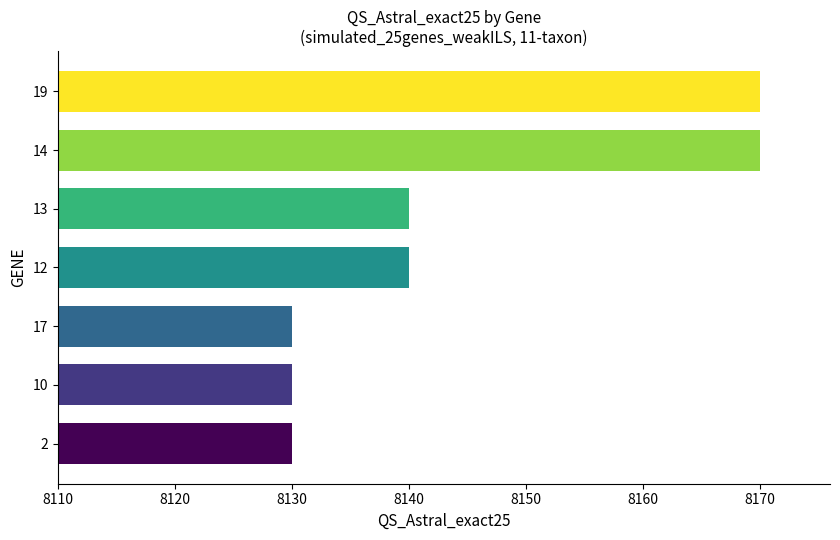

What is the smallest value displayed?

8130